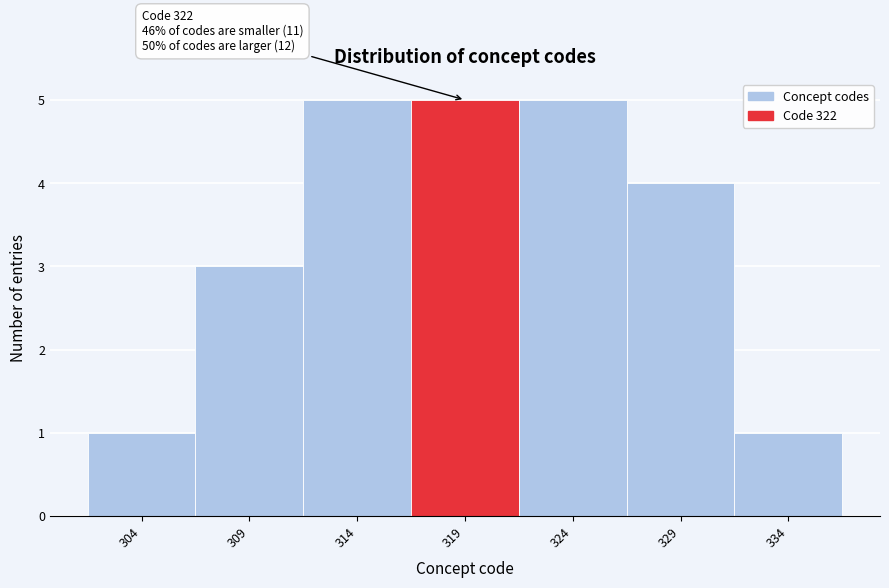

Reading left to right, extract all data points from this chart.

1	3	5	5	5	4	1